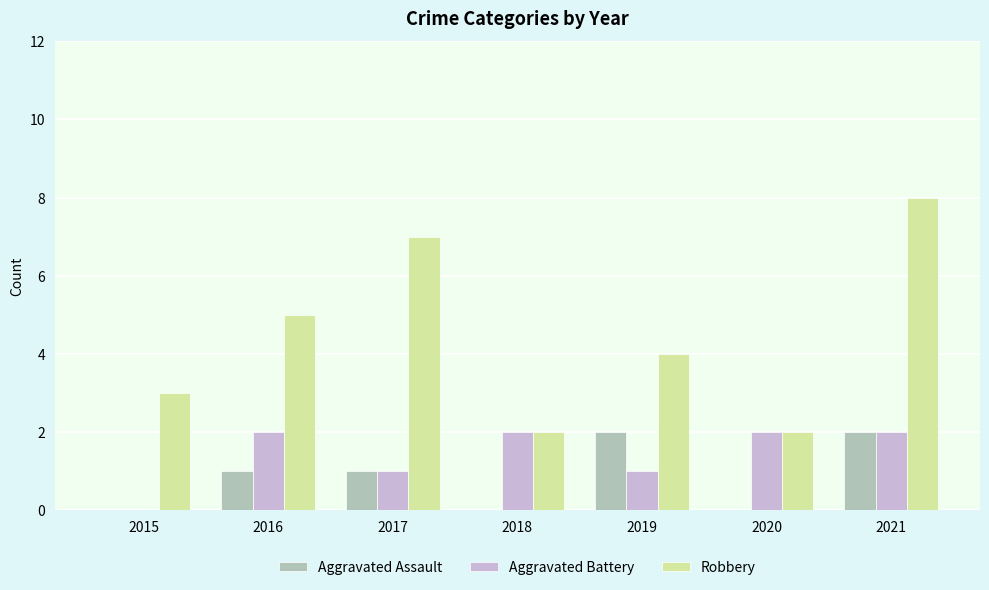

Which series has the widest spread of values?

Robbery